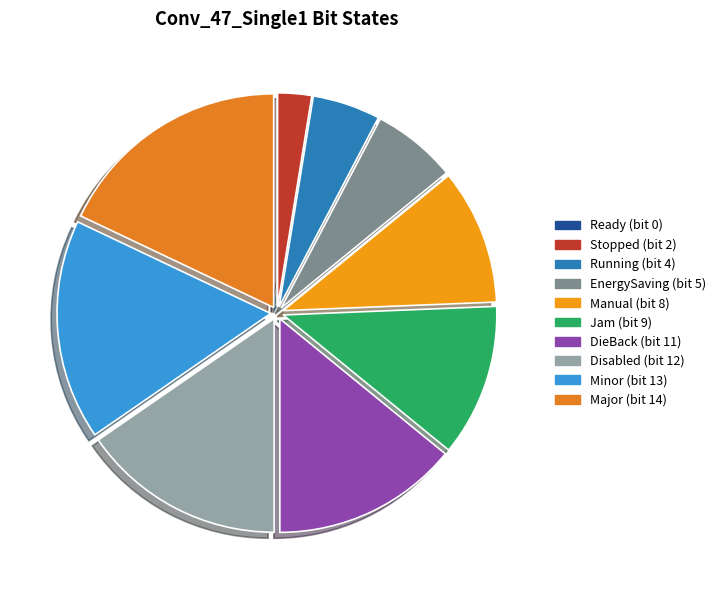

Is there a majority slice in this chart?

No